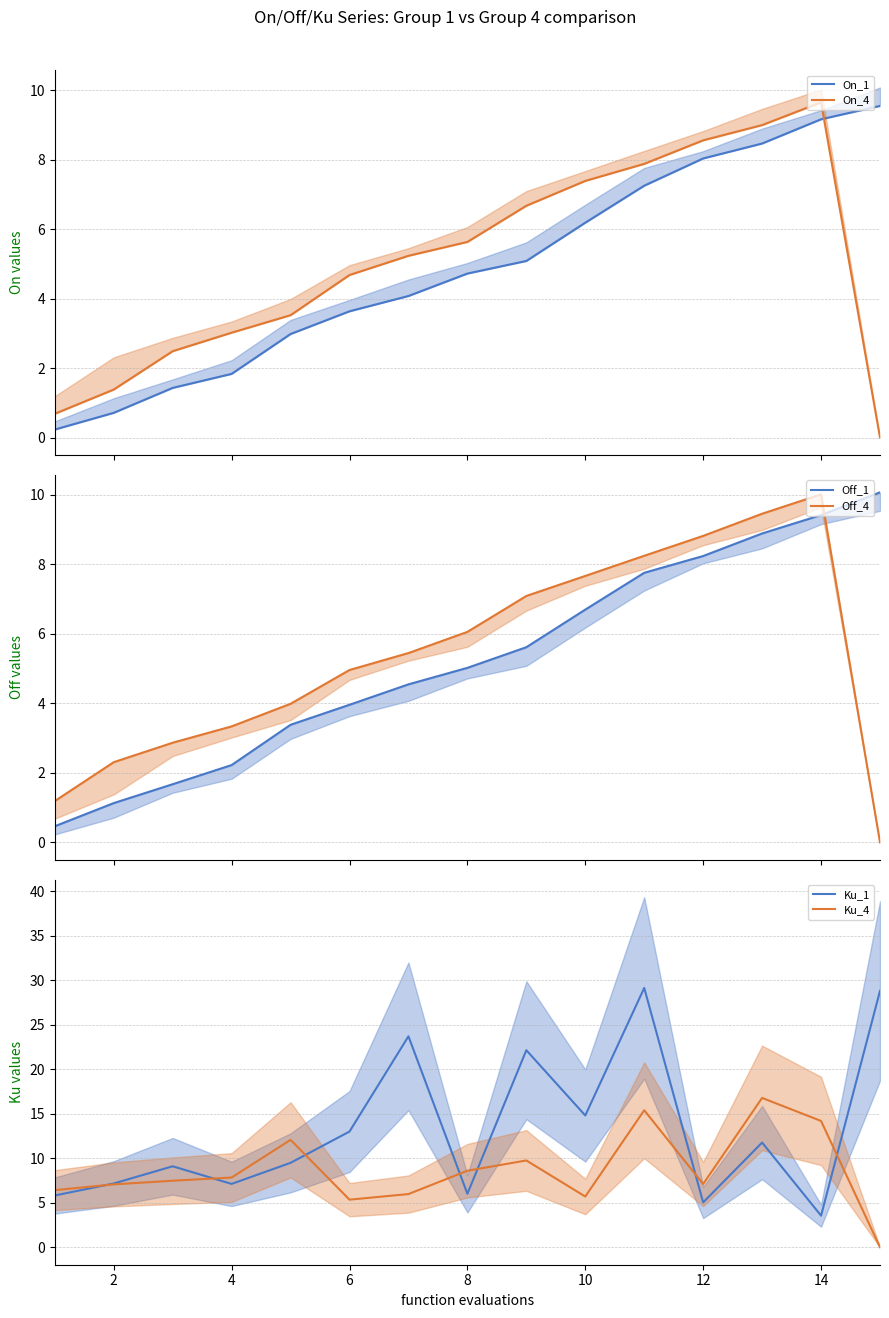

How many interior local valleys does the Ku_1 series have?

5